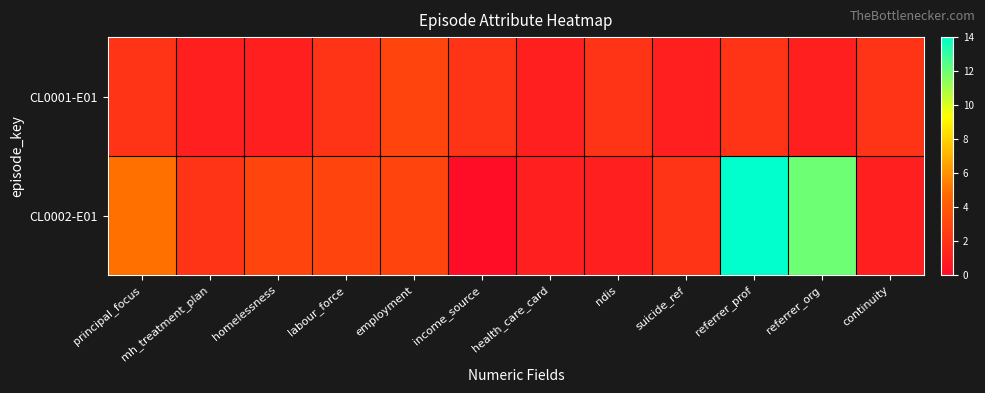

Reading right to left, transcribe all the data shown in this chart.

CL0001-E01: continuity=2	referrer_org=1	referrer_prof=2	suicide_ref=1	ndis=2	health_care_card=1	income_source=2	employment=3	labour_force=2	homelessness=1	mh_treatment_plan=1	principal_focus=2
CL0002-E01: continuity=1	referrer_org=12	referrer_prof=14	suicide_ref=2	ndis=1	health_care_card=1	income_source=0	employment=3	labour_force=3	homelessness=3	mh_treatment_plan=2	principal_focus=5